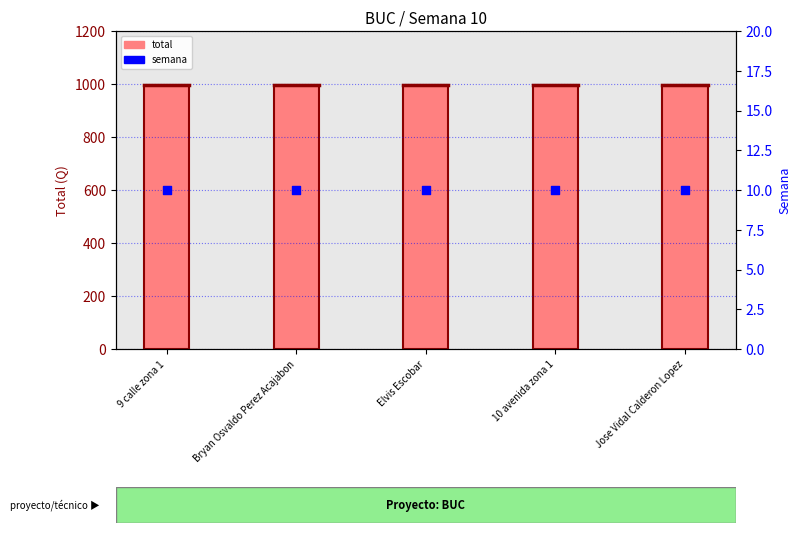

At how many categories does at least one series exceed 634?

5